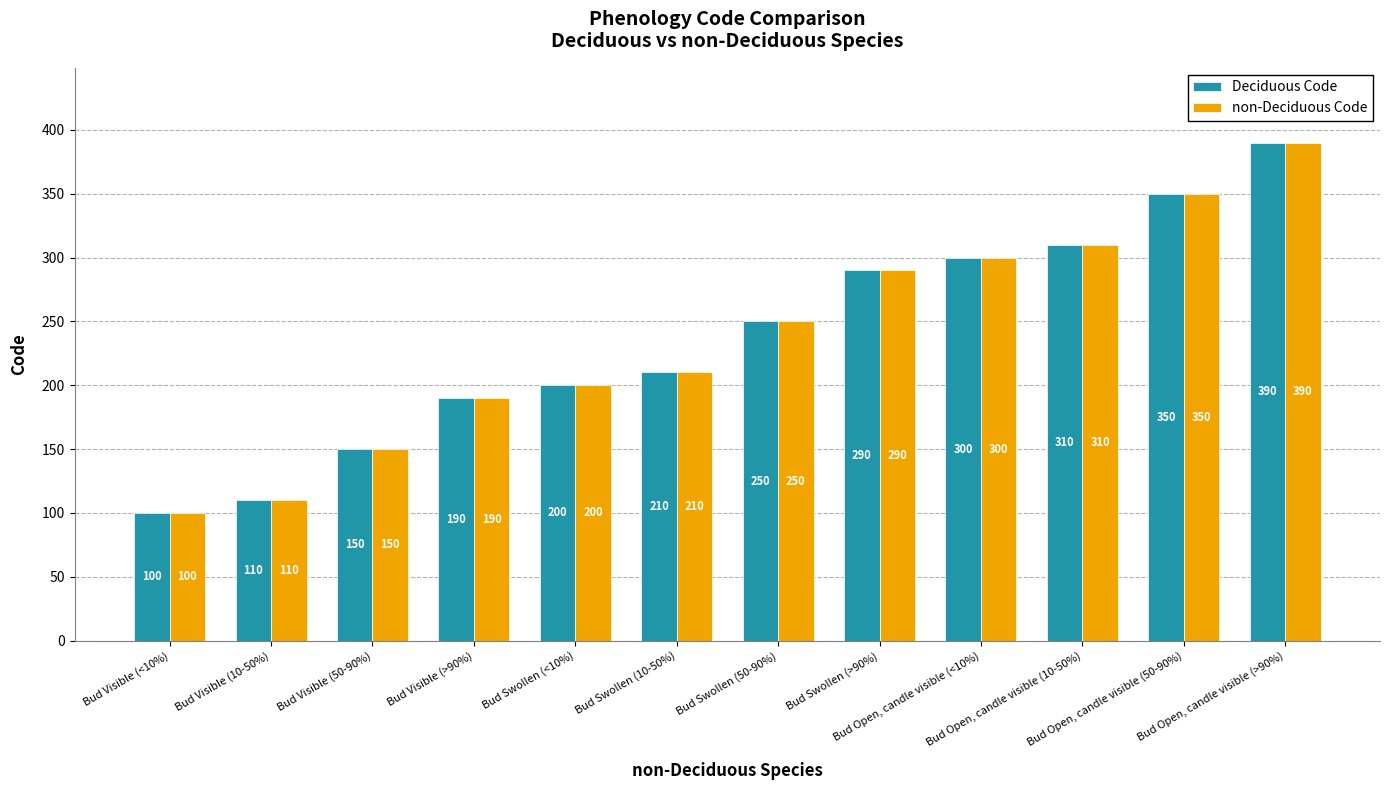

What is the sum of all non-Deciduous Code values?

2850